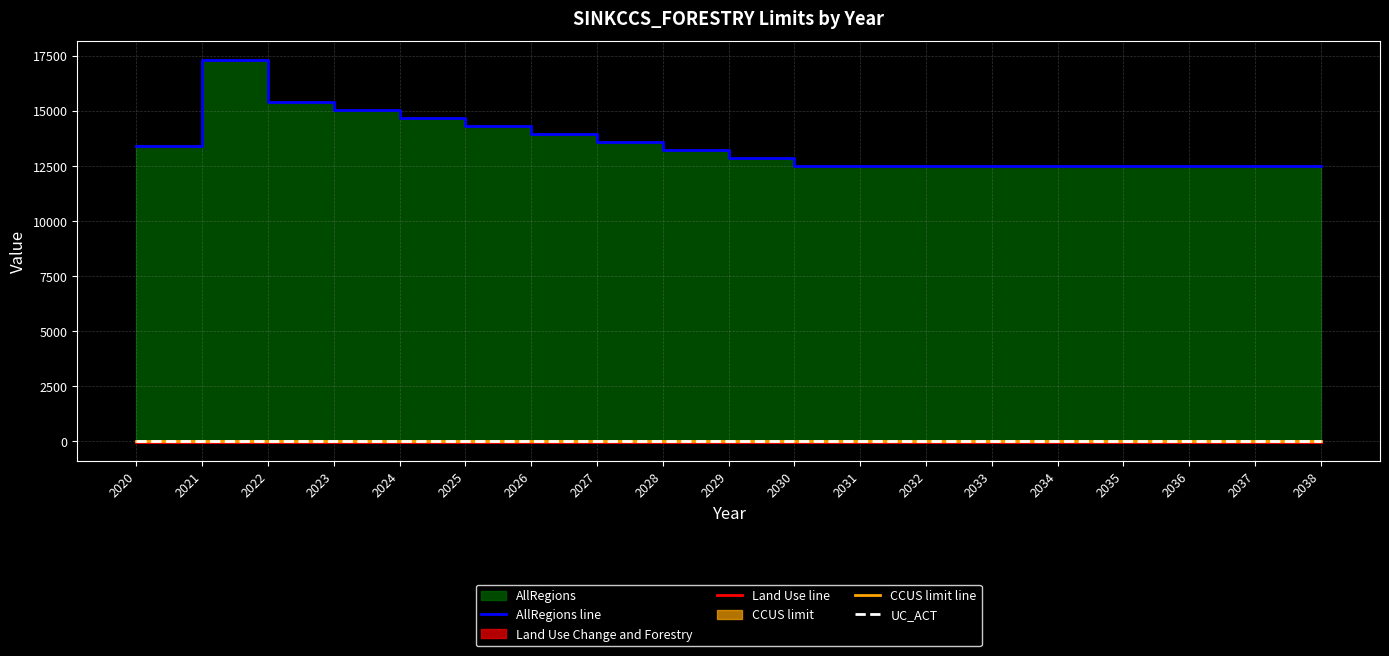

True or false: CCUS limit line and Land Use line cross at least once.

False